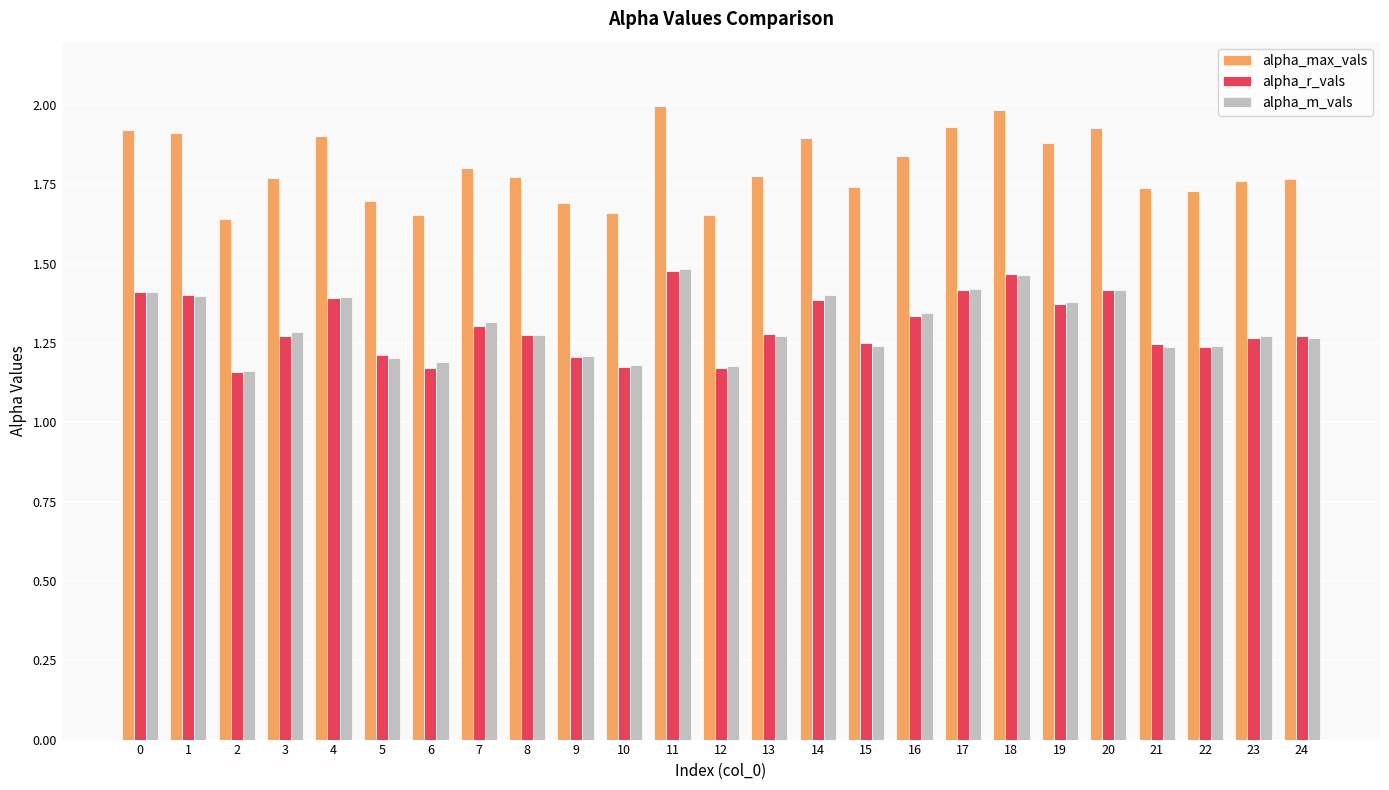

Which series has the widest spread of values?

alpha_max_vals